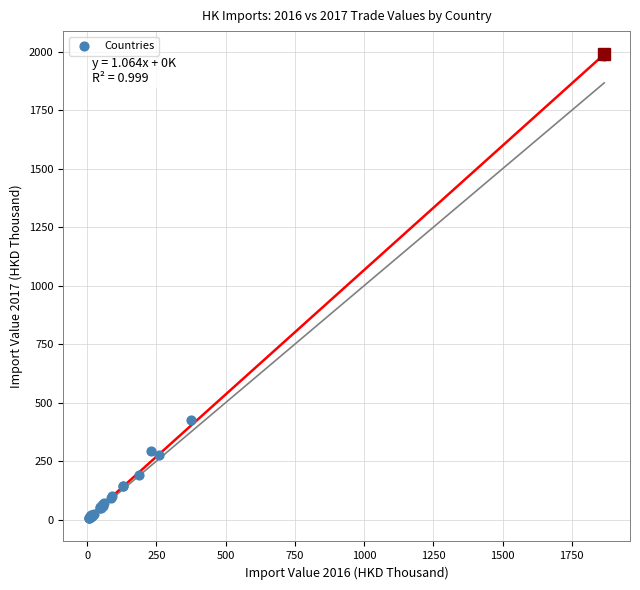

What Y value in the scatter plot is closest to 993?

427.1